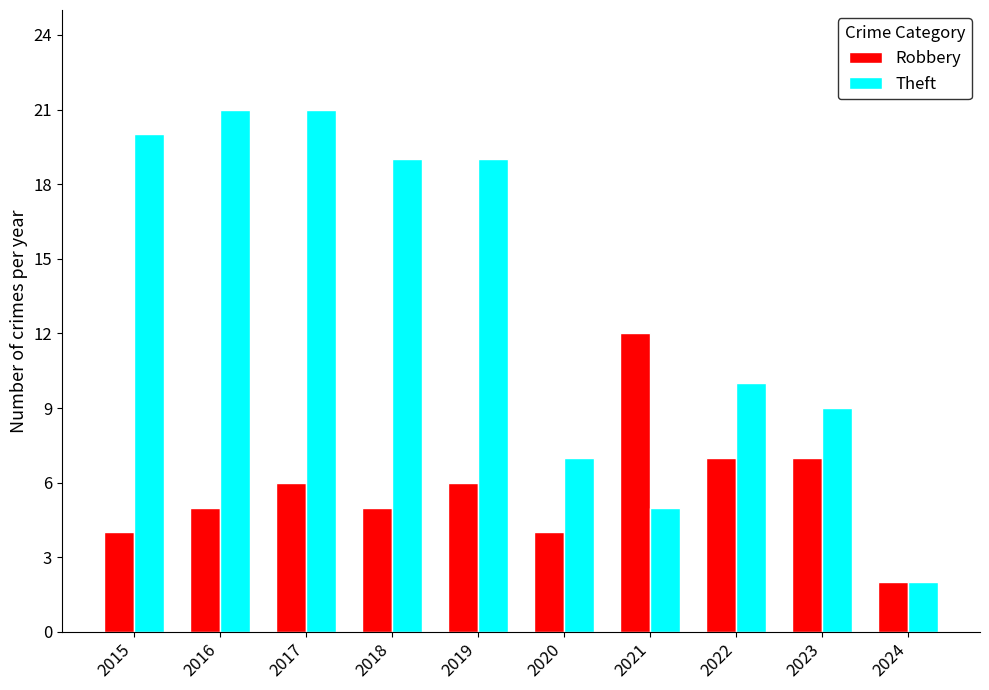

Reading left to right, what are all the values shown in this chart?

Robbery: 2015=4	2016=5	2017=6	2018=5	2019=6	2020=4	2021=12	2022=7	2023=7	2024=2
Theft: 2015=20	2016=21	2017=21	2018=19	2019=19	2020=7	2021=5	2022=10	2023=9	2024=2